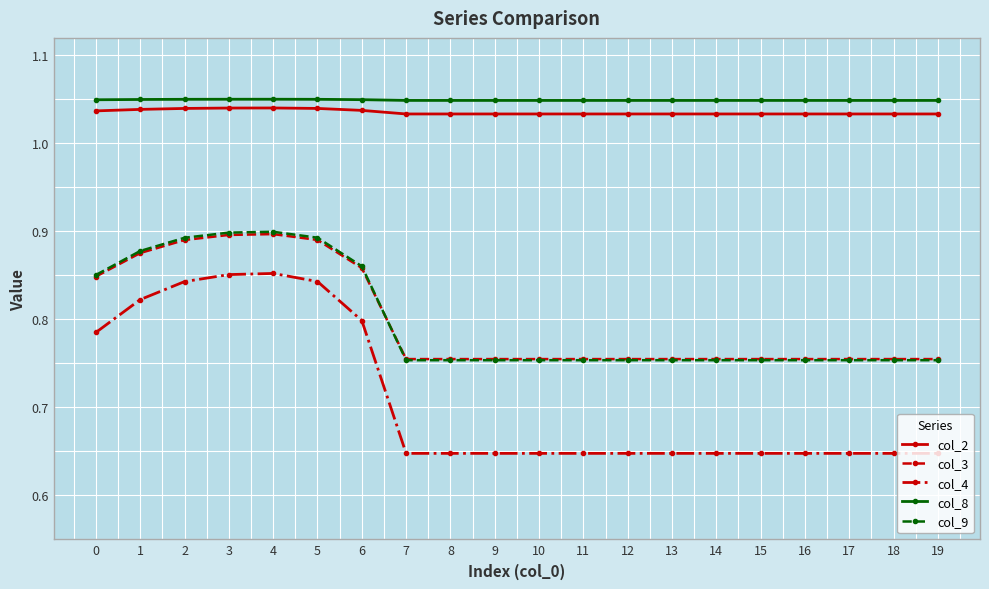

What is the spread (max minus min) of values at 7?

0.4